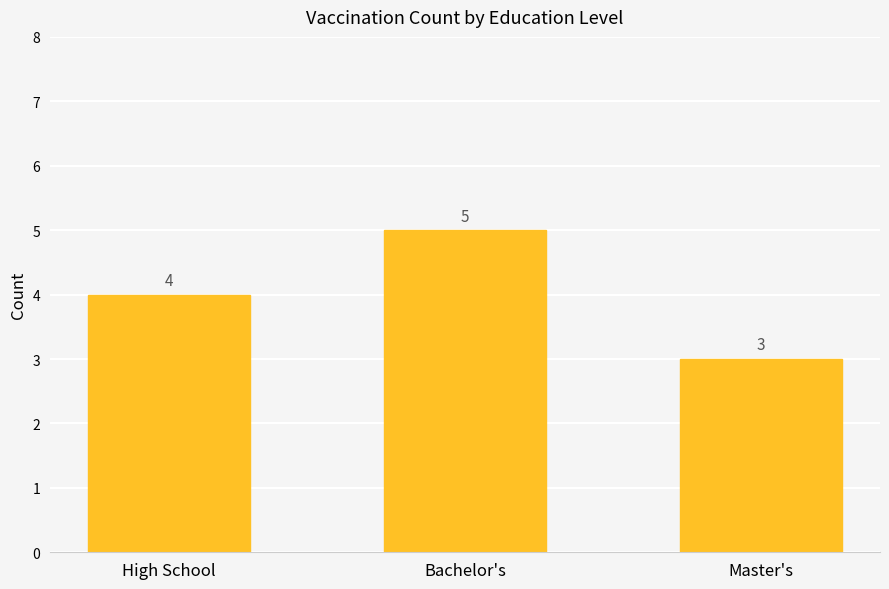

Reading right to left, what are all the values shown in this chart?

Master's=3	Bachelor's=5	High School=4